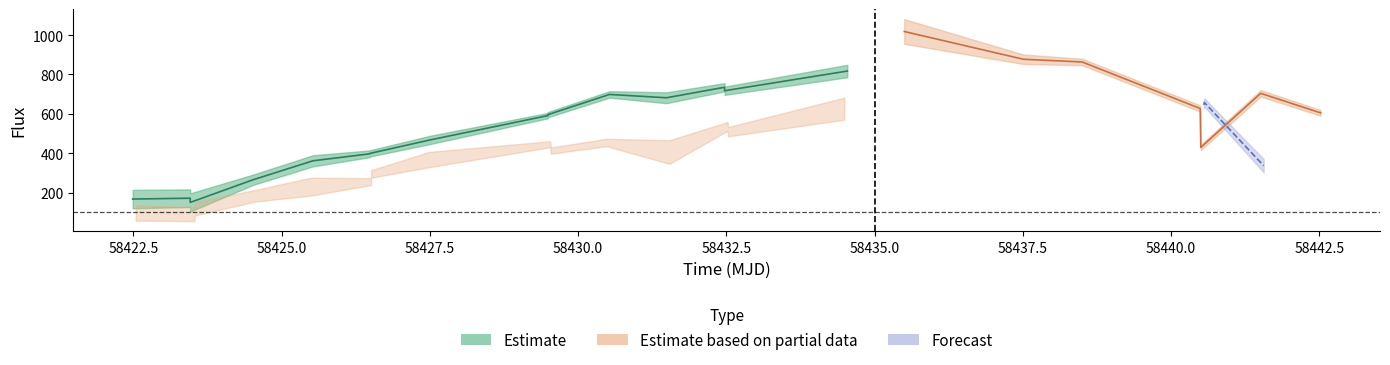

List the labels in order of ztfr_flux value, smallest first.

18, 19, 20, 21, 1, 0, 2, 3, 4, 5, 6, 17, 7, 11, 9, 8, 10, 13, 12, 14, 15, 16